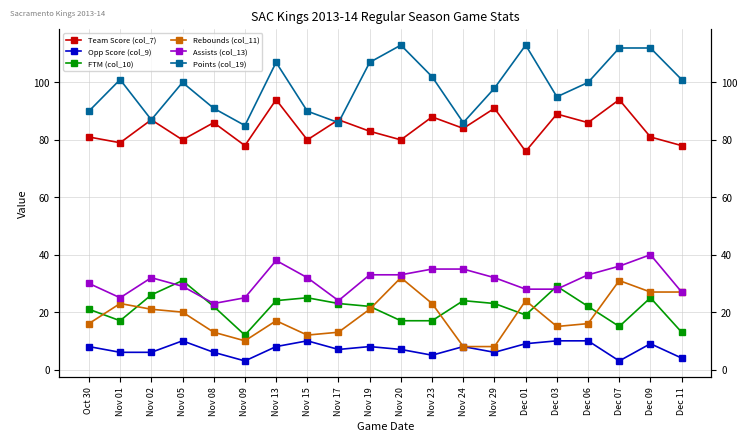

What is the difference between the second highest and minimum values in the Points (col_19) series?

28